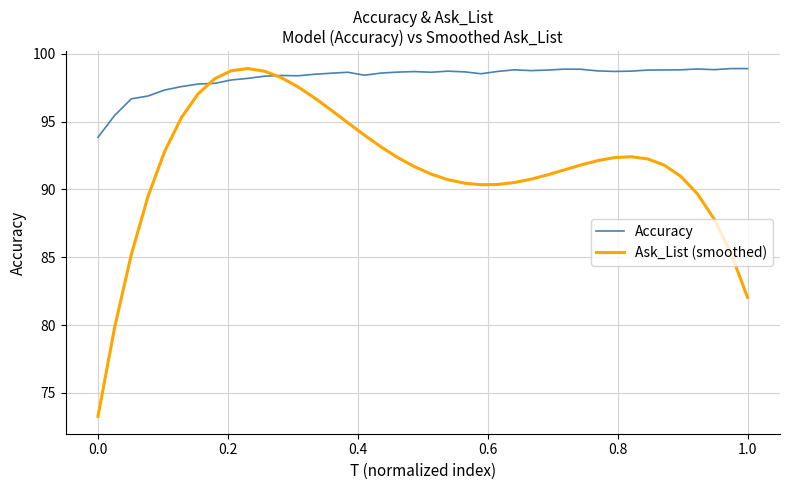

Which series has the largest total across all categories?

Accuracy